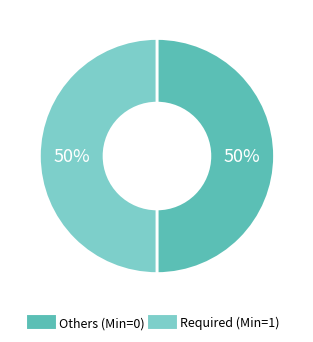

To the nearest percent, what is the average slice percentage?

50%